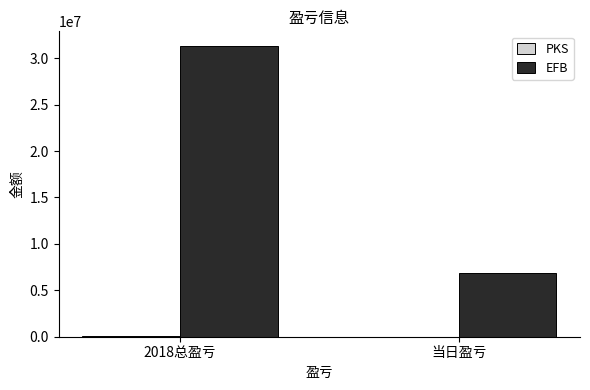

Which series changed the most between 2018总盈亏 and 当日盈亏?

EFB